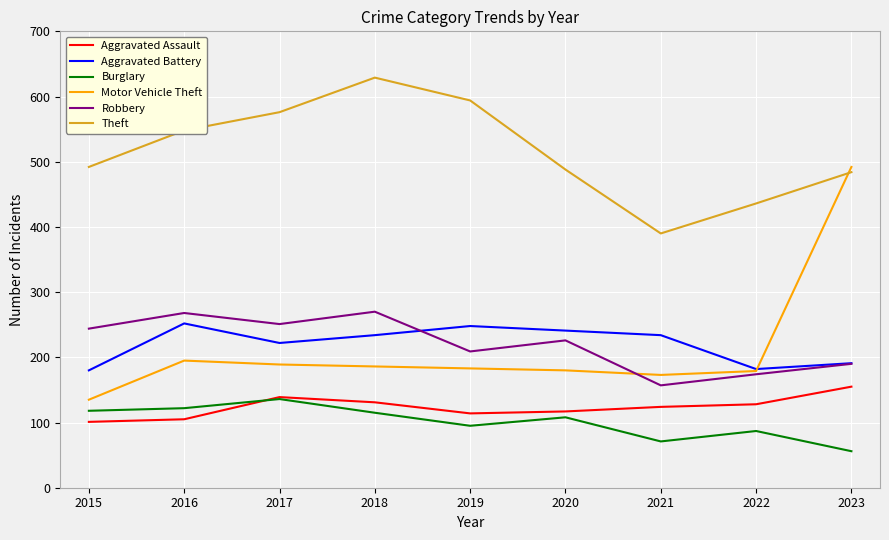

Which series has the largest total across all categories?

Theft